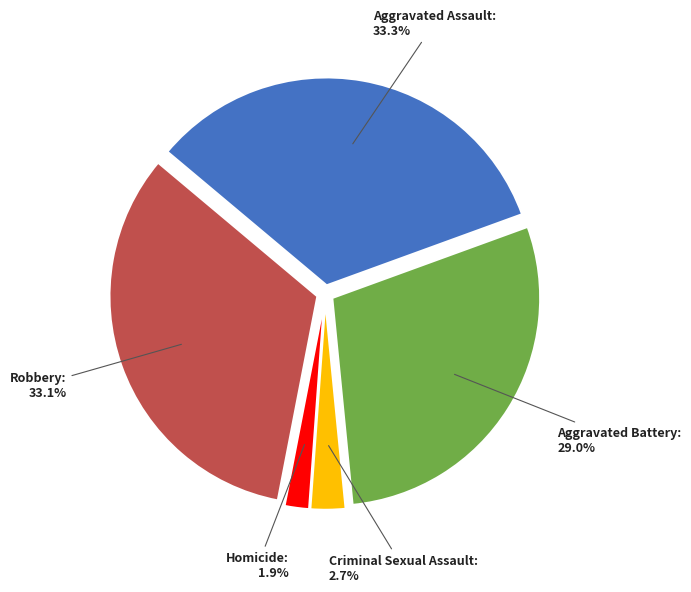

Is there a majority slice in this chart?

No